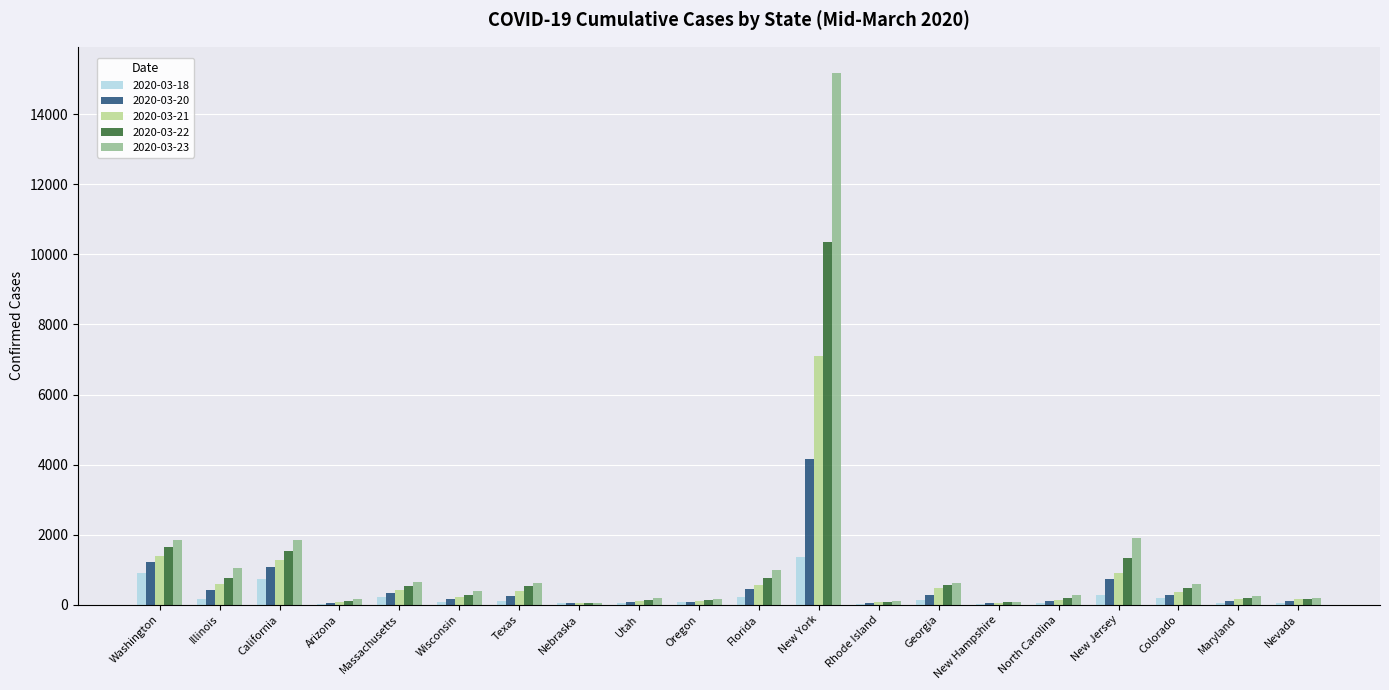

What is the sum of the 2020-03-22 values at Texas and Utah?

685